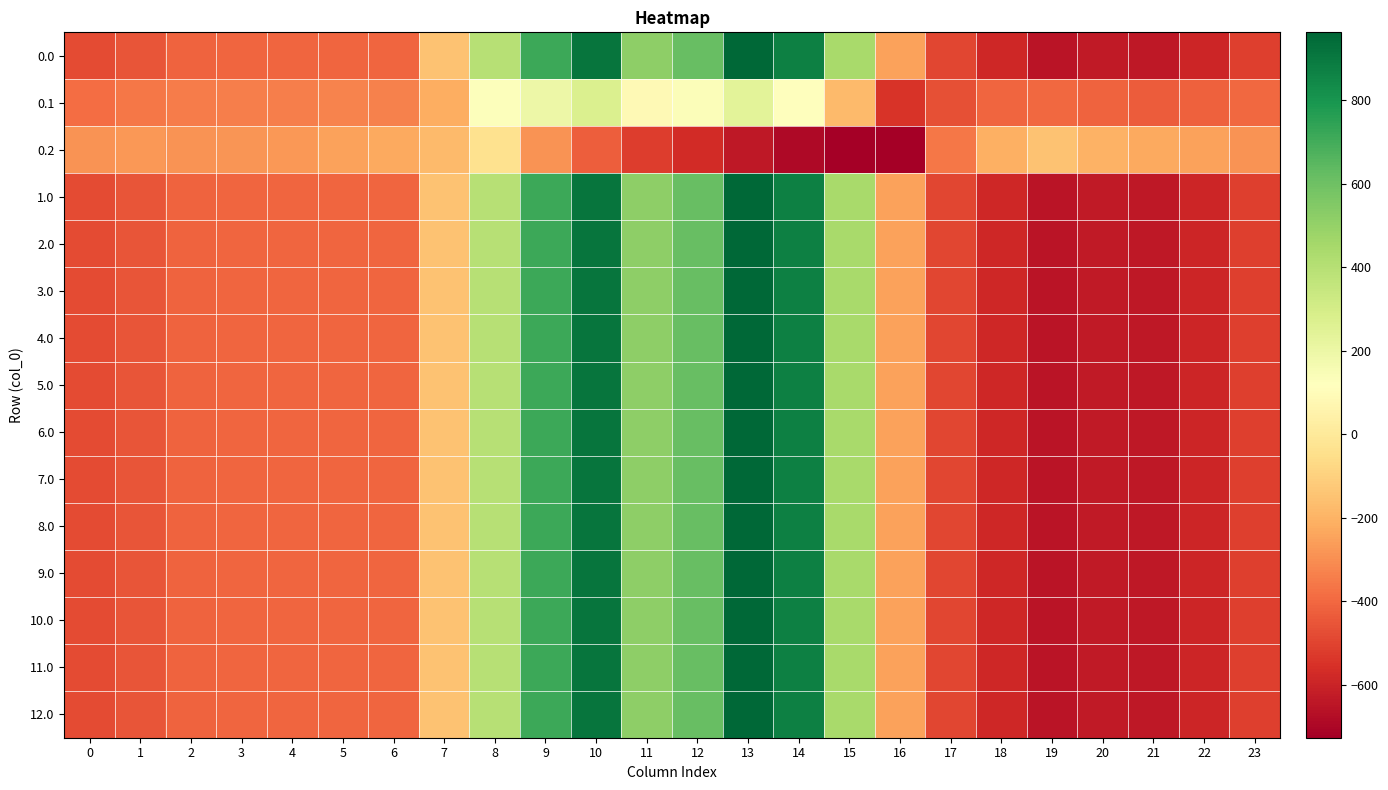

List the series in order of their peak value, highest first.

0.0, 1.0, 2.0, 3.0, 4.0, 5.0, 6.0, 7.0, 8.0, 9.0, 10.0, 11.0, 12.0, 0.1, 0.2